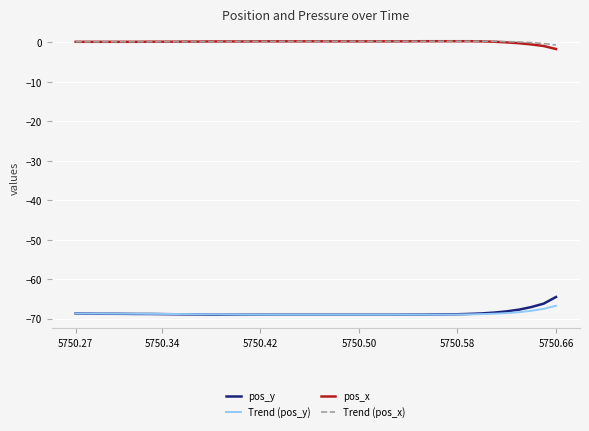

What are all the series names shown in the legend?

pos_y, Trend (pos_y), pos_x, Trend (pos_x)